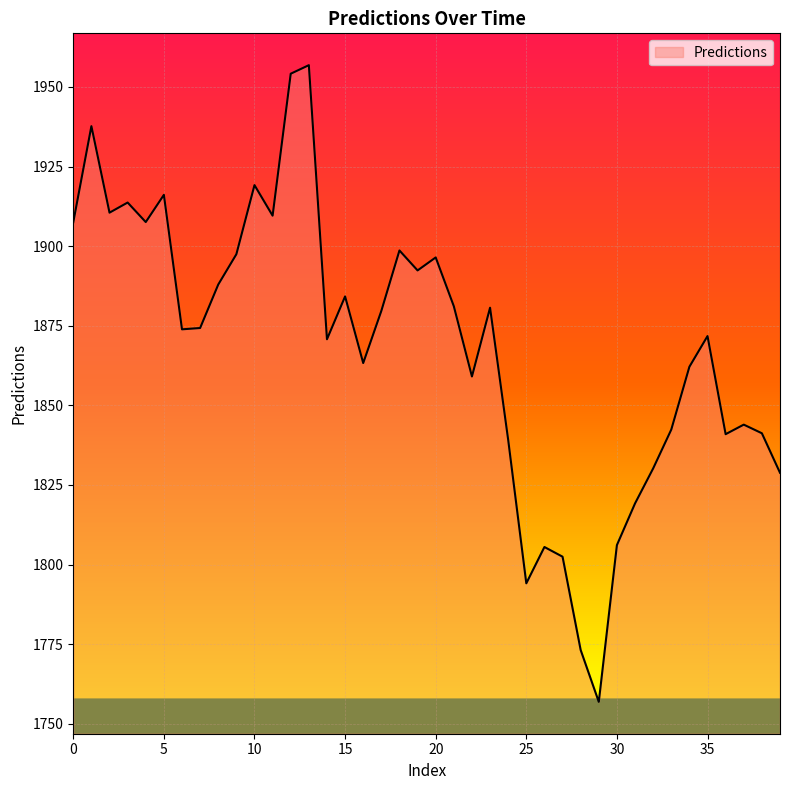

What is the greatest value displayed?

1956.8